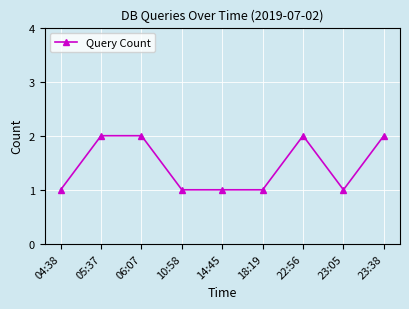

Does the chart have visible grid lines?

Yes